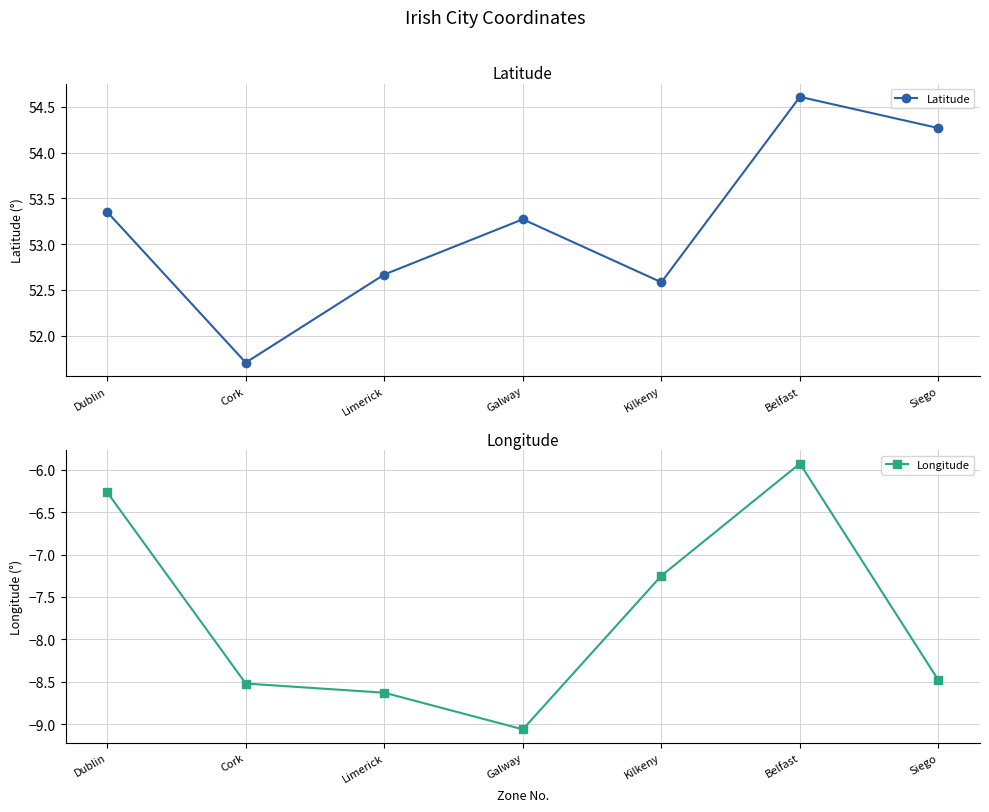

How many data points does each series have?

7